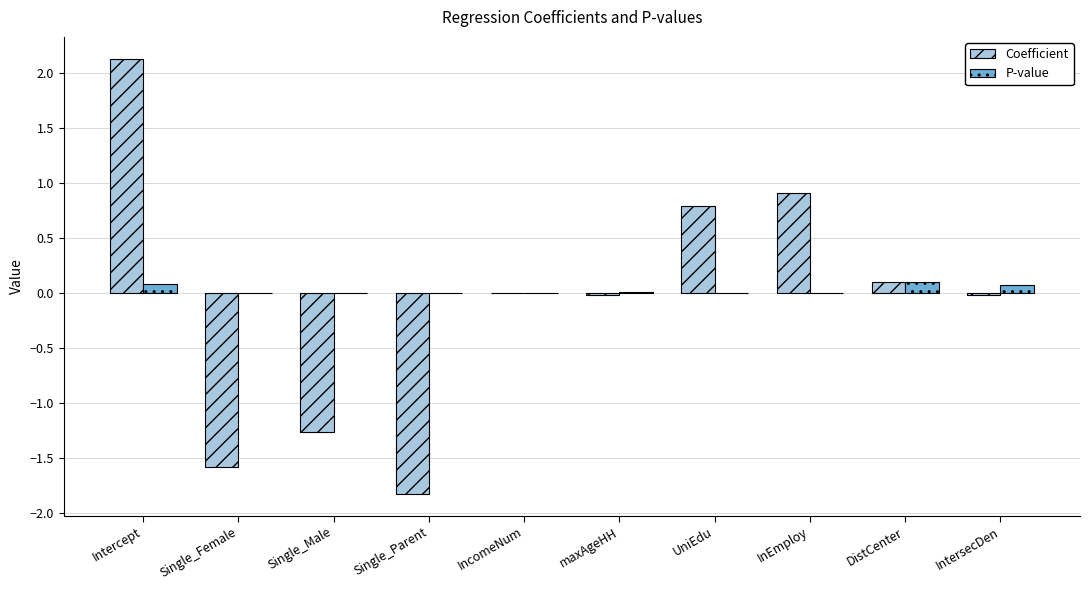

What is the sum of all Coefficient values?

-0.8